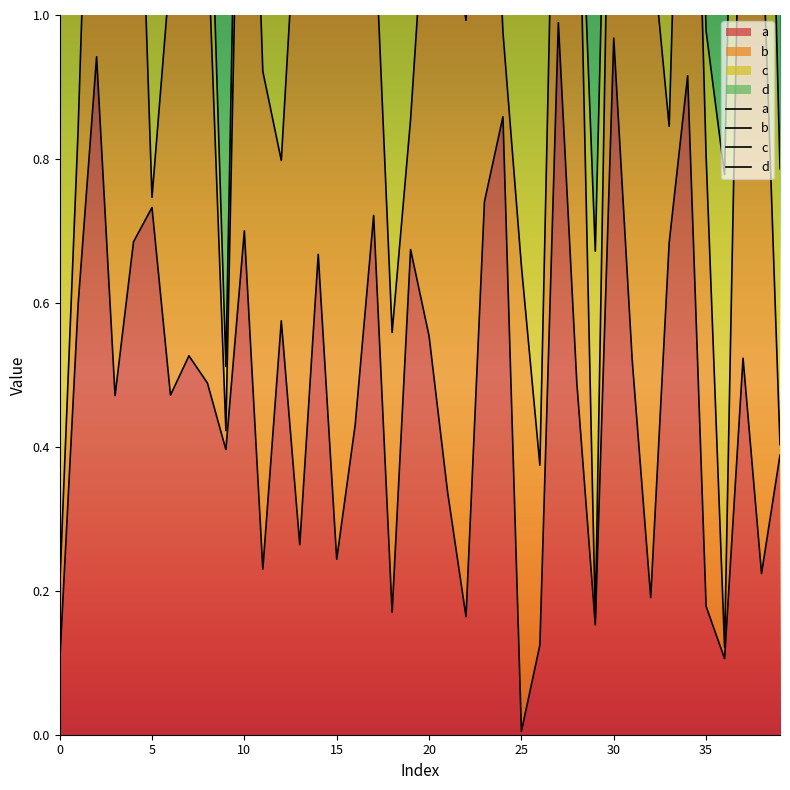

True or false: c and b cross at least once.

False